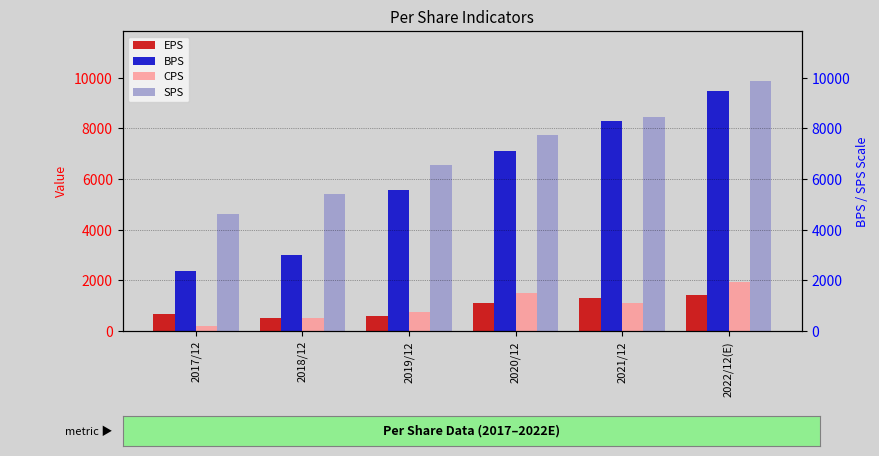

What is the label of the 4th bar from the right?

2019/12